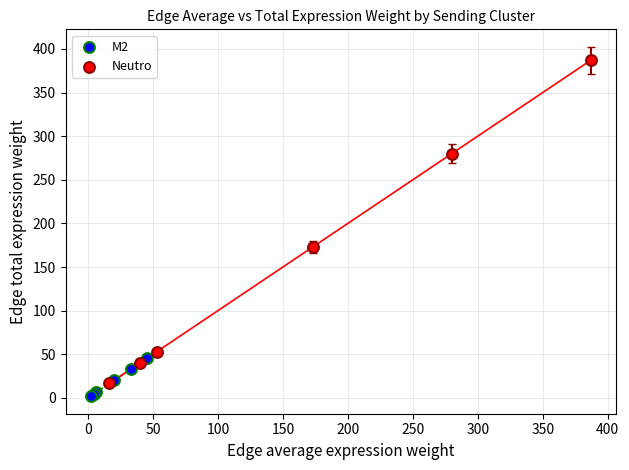

What are all the series names shown in the legend?

M2, Neutro